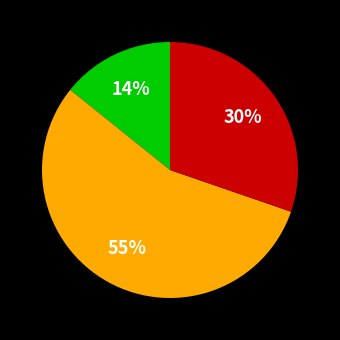

How many segments does this pie chart have?

3